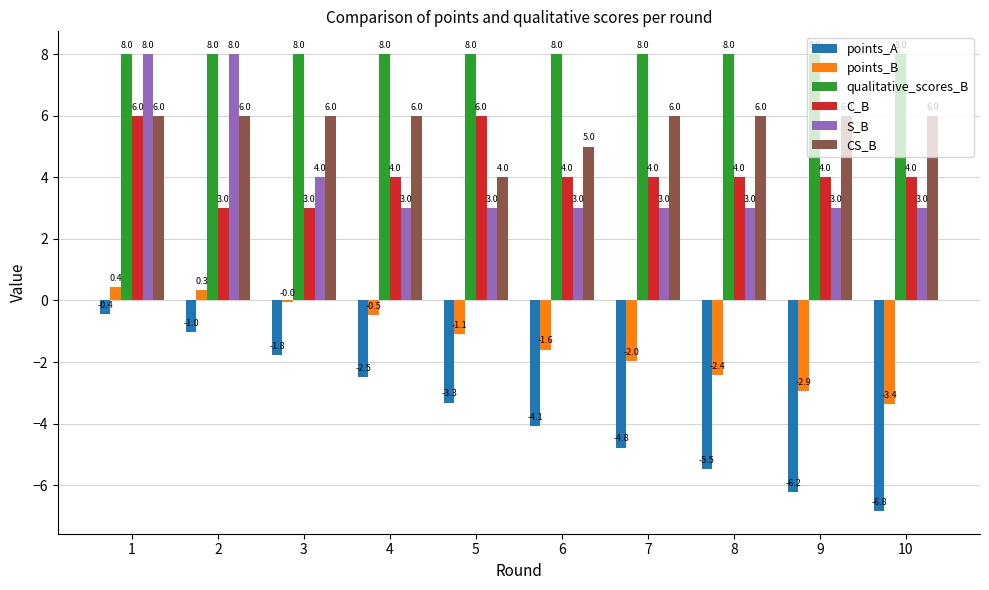

What is the sum of all qualitative_scores_B values?

80.0